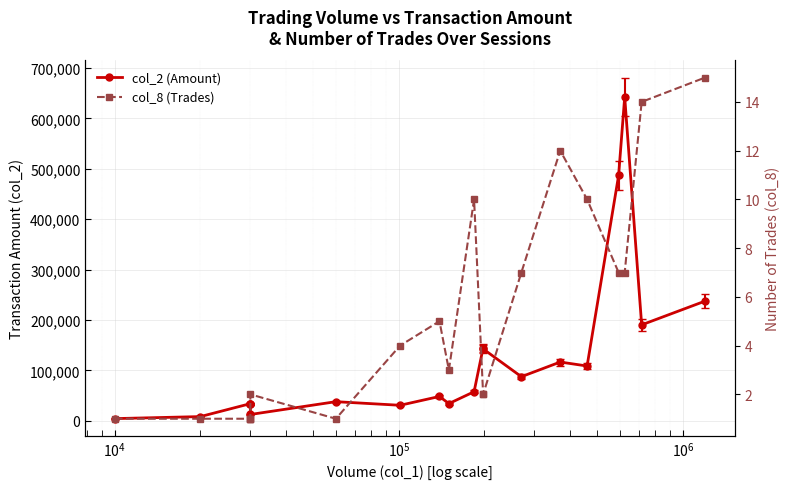

How many interior local peaks does the col_2 (Amount) series have?

5